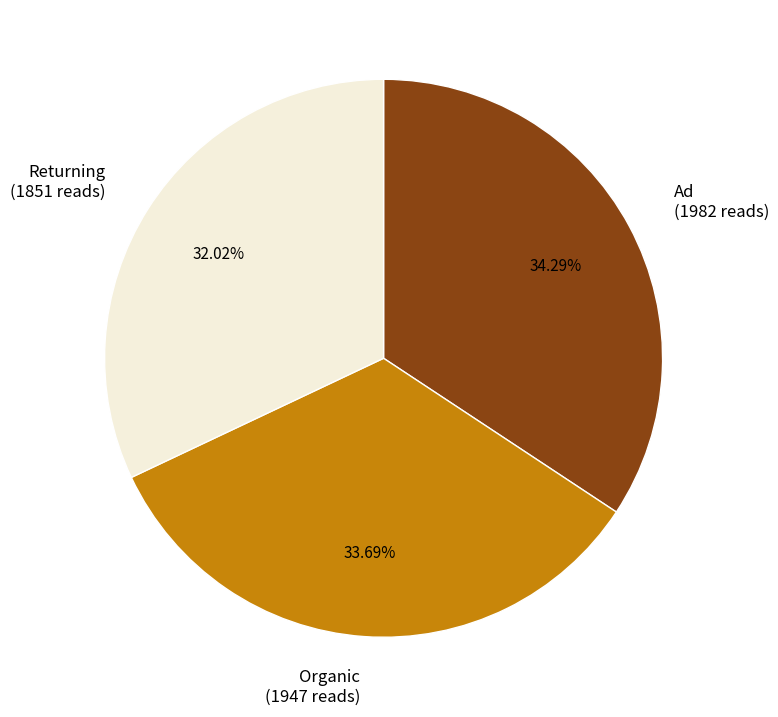

What is the largest slice in the pie chart?

Ad